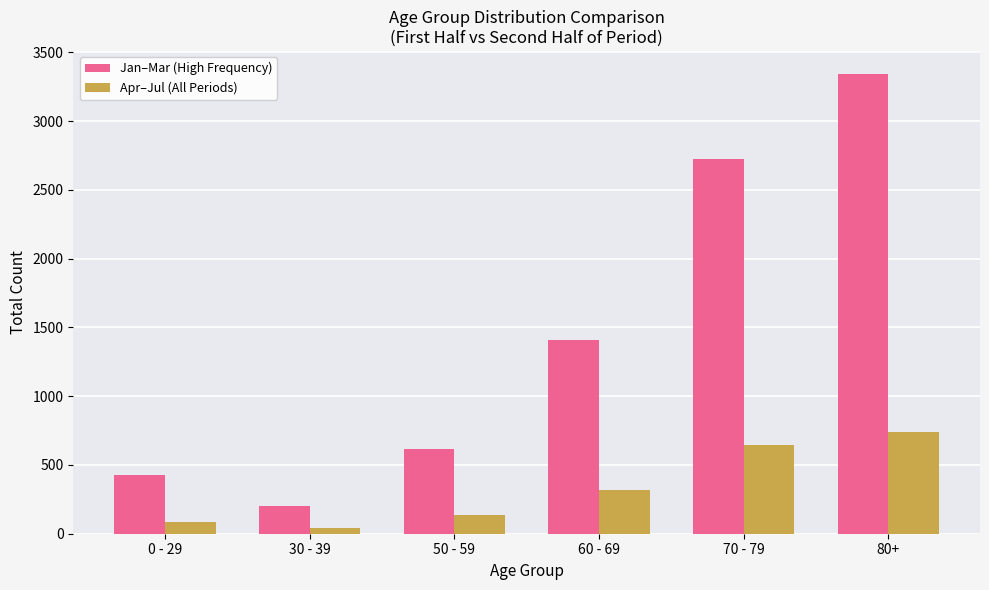

True or false: Apr–Jul (All Periods) has a value of 517 at 60 - 69.

False